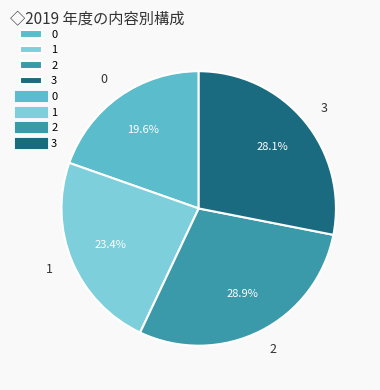

Approximately how many times larger is the value at 0 compared to 3?

0.7